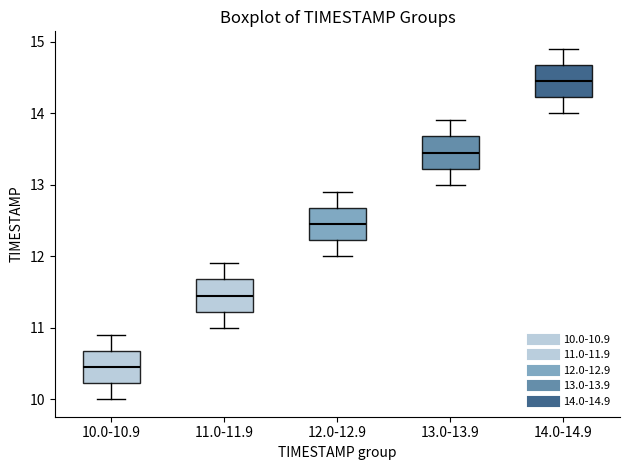

Reading left to right, read every box against the y-axis: the position of its median line, the range the box covers, and the ends of its whiskers. The values are not printed on the chart, so give them approximately, as read against the axis.

10.0-10.9: median 10.5, box 10.2 to 10.7, whiskers 10.0 to 10.9
11.0-11.9: median 11.5, box 11.2 to 11.7, whiskers 11.0 to 11.9
12.0-12.9: median 12.5, box 12.2 to 12.7, whiskers 12.0 to 12.9
13.0-13.9: median 13.5, box 13.2 to 13.7, whiskers 13.0 to 13.9
14.0-14.9: median 14.5, box 14.2 to 14.7, whiskers 14.0 to 14.9